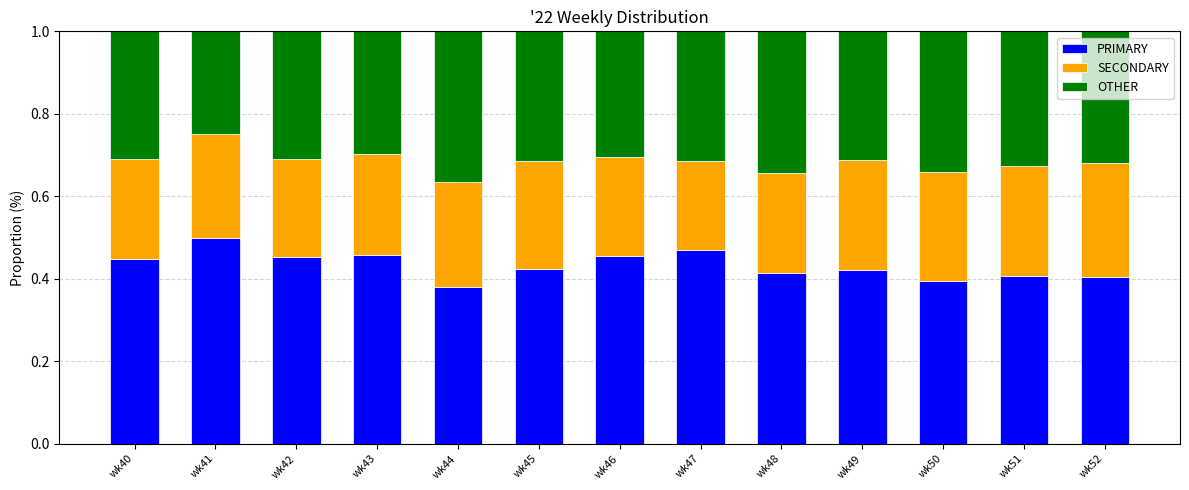

What is the total value across all series at wk49?

1.0